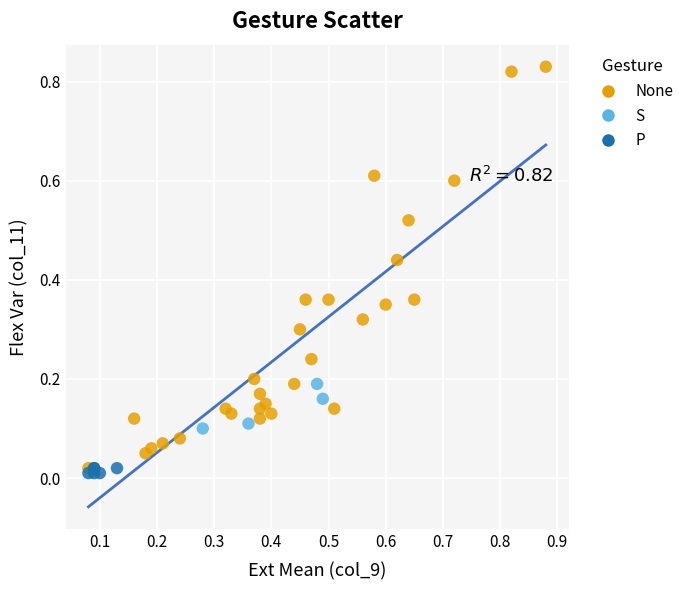

Which series has the widest spread of Y values?

None